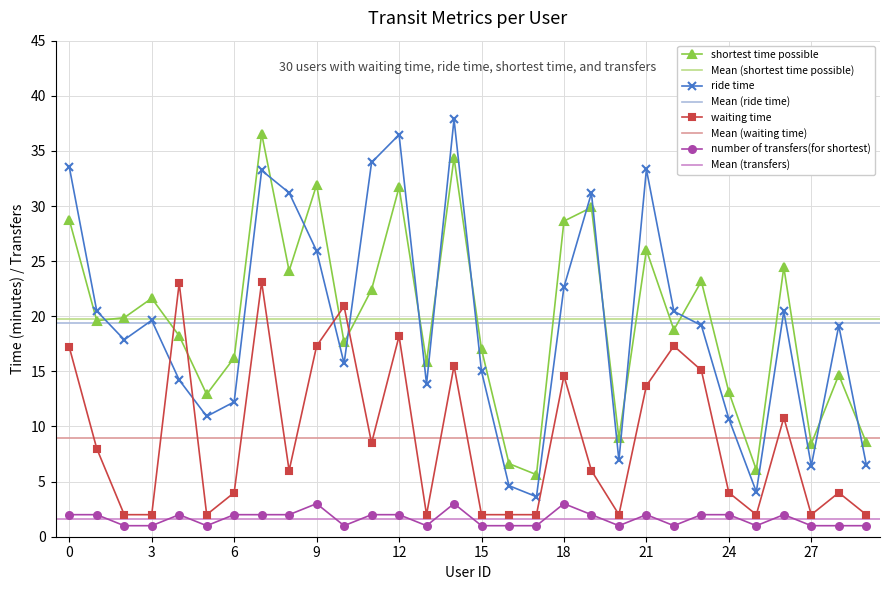

What is the value of the shortest time possible point at the 30th from the left?

8.6